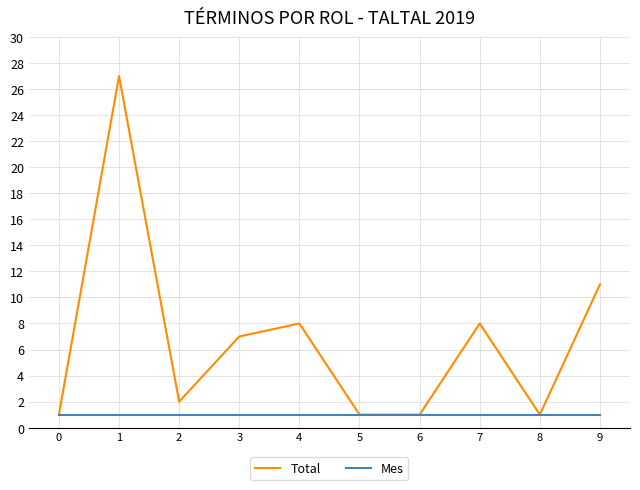

Which category has the highest value in the Total series?

1